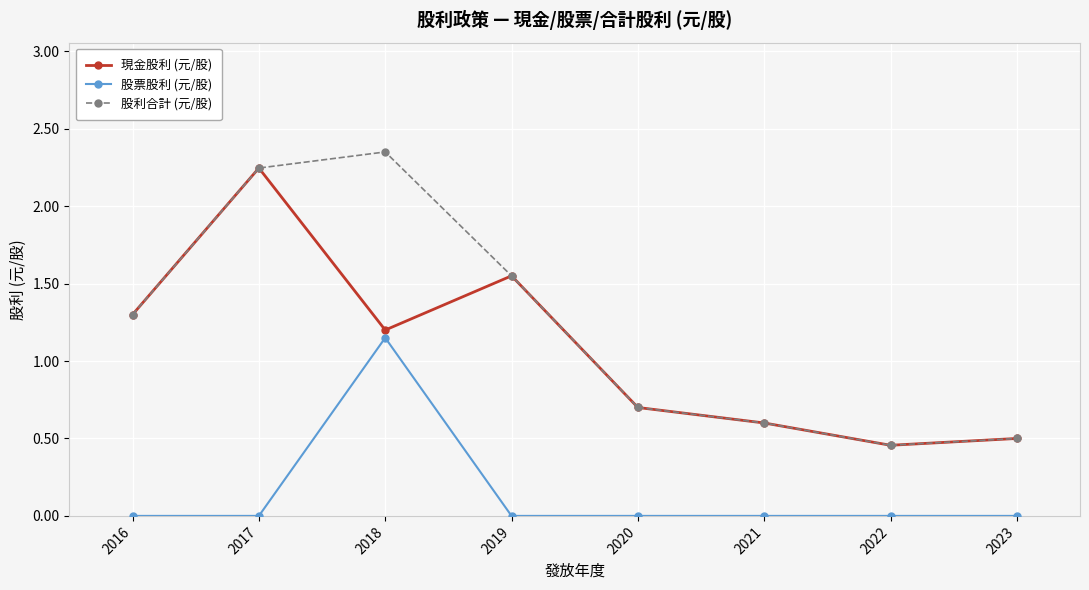

What value does the 股利合計 (元/股) series have at 2020?

0.7